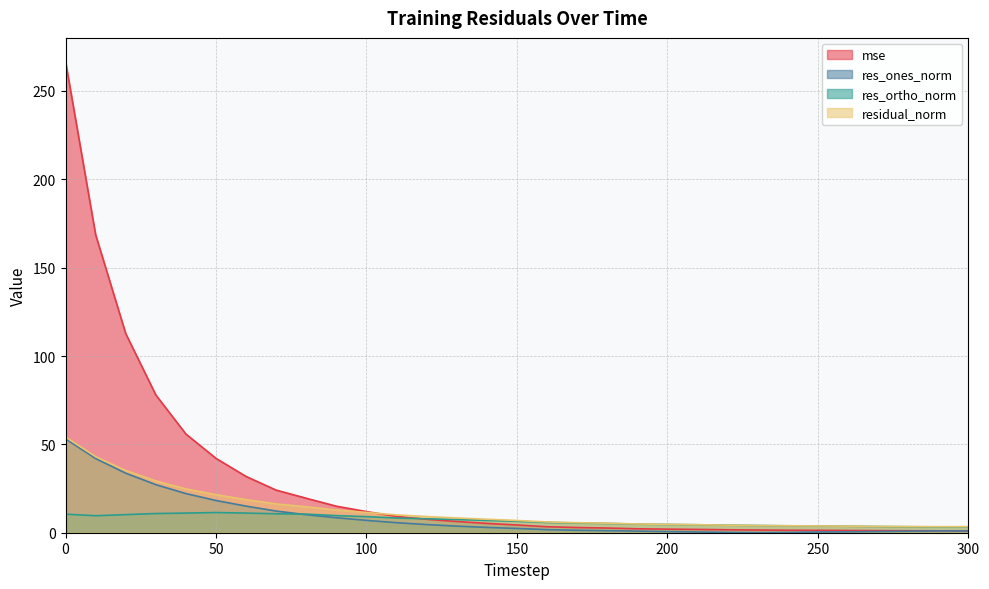

Where do residual_norm and mse first cross each other?

100 and 110